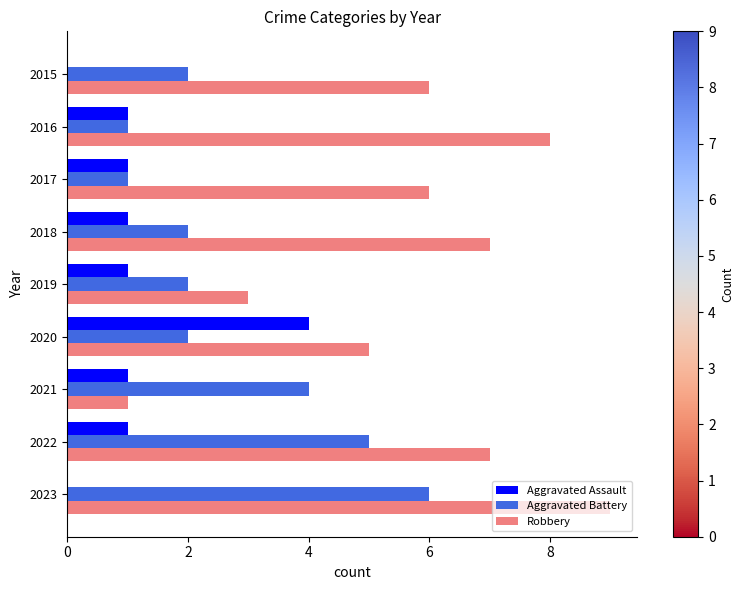

At which label does Aggravated Battery reach its peak?

2023